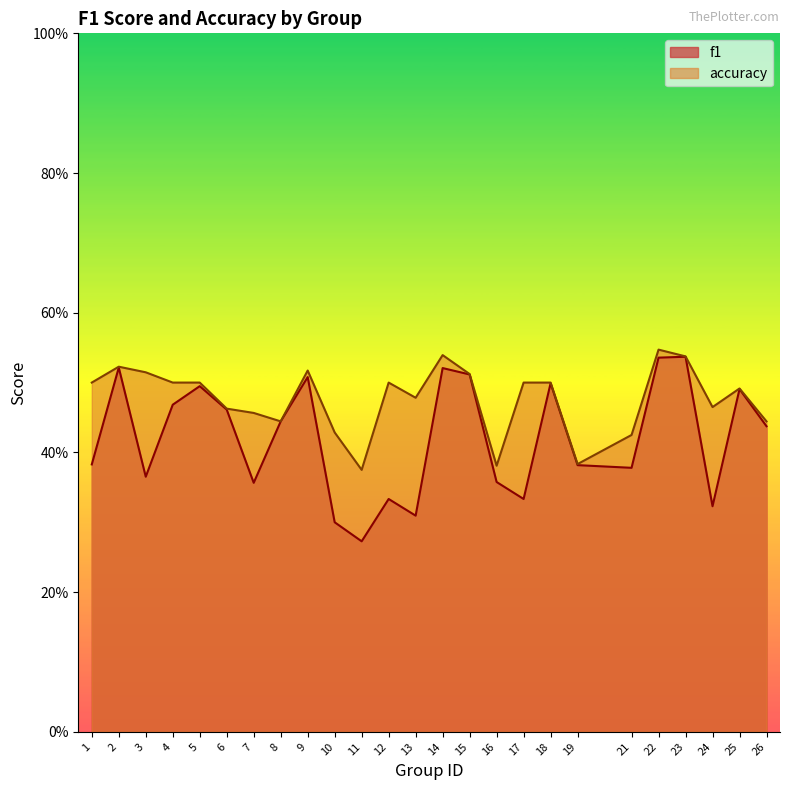

Reading left to right, extract all data points from this chart.

f1: 1=0.4	2=0.5	3=0.4	4=0.5	5=0.5	6=0.5	7=0.4	8=0.4	9=0.5	10=0.3	11=0.3	12=0.3	13=0.3	14=0.5	15=0.5	16=0.4	17=0.3	18=0.5	19=0.4	21=0.4	22=0.5	23=0.5	24=0.3	25=0.5	26=0.4
accuracy: 1=0.5	2=0.5	3=0.5	4=0.5	5=0.5	6=0.5	7=0.5	8=0.4	9=0.5	10=0.4	11=0.4	12=0.5	13=0.5	14=0.5	15=0.5	16=0.4	17=0.5	18=0.5	19=0.4	21=0.4	22=0.5	23=0.5	24=0.5	25=0.5	26=0.4